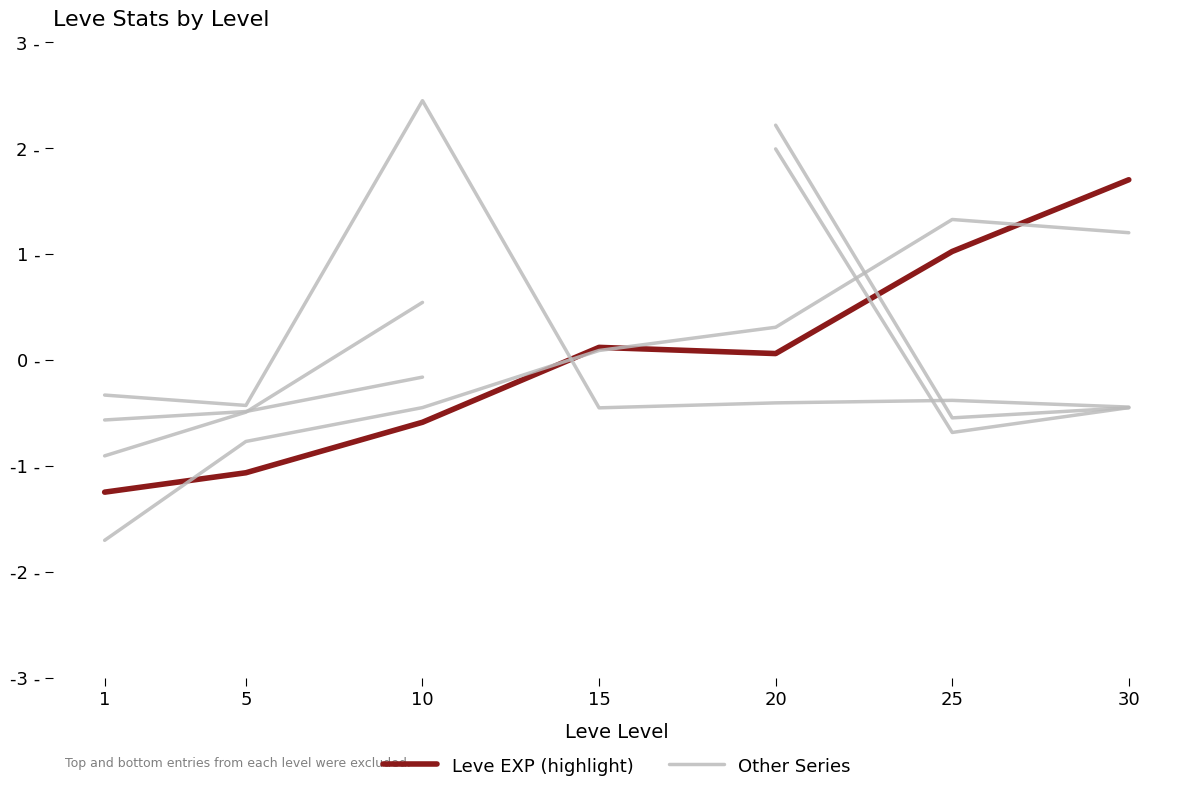

True or false: Other Series and Leve EXP (highlight) cross at least once.

True